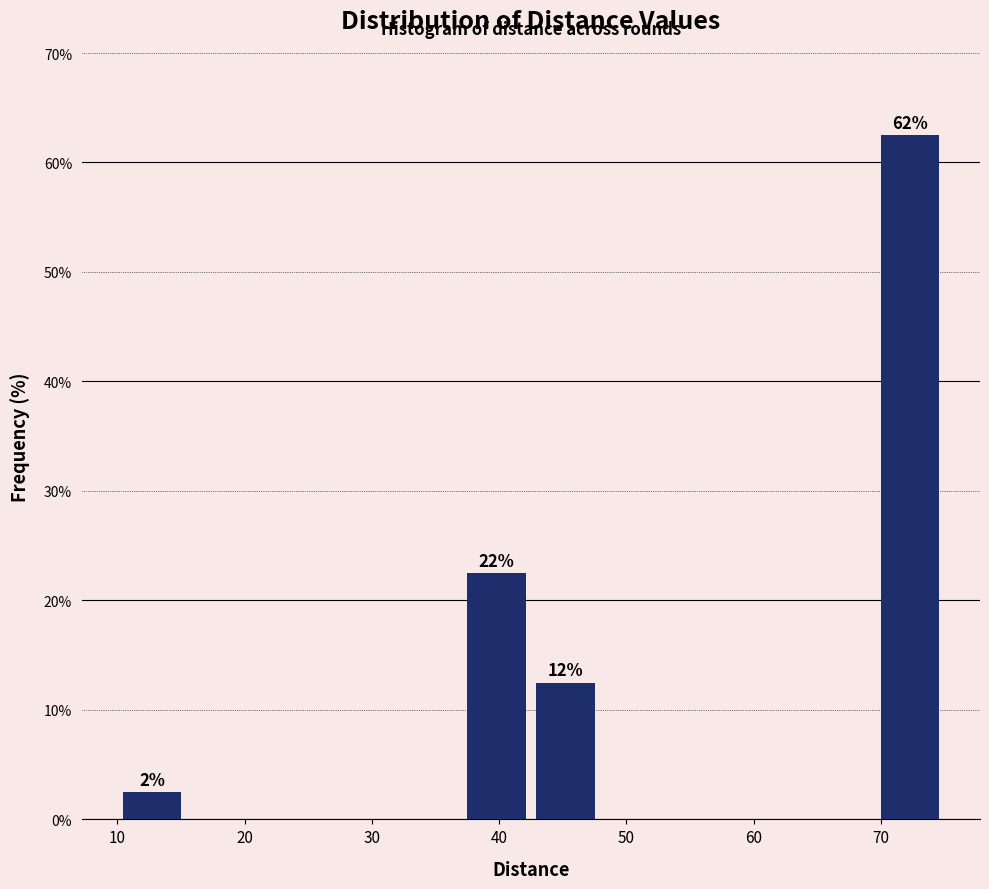

Which range on the x-axis has the tallest bar?

70 to 75